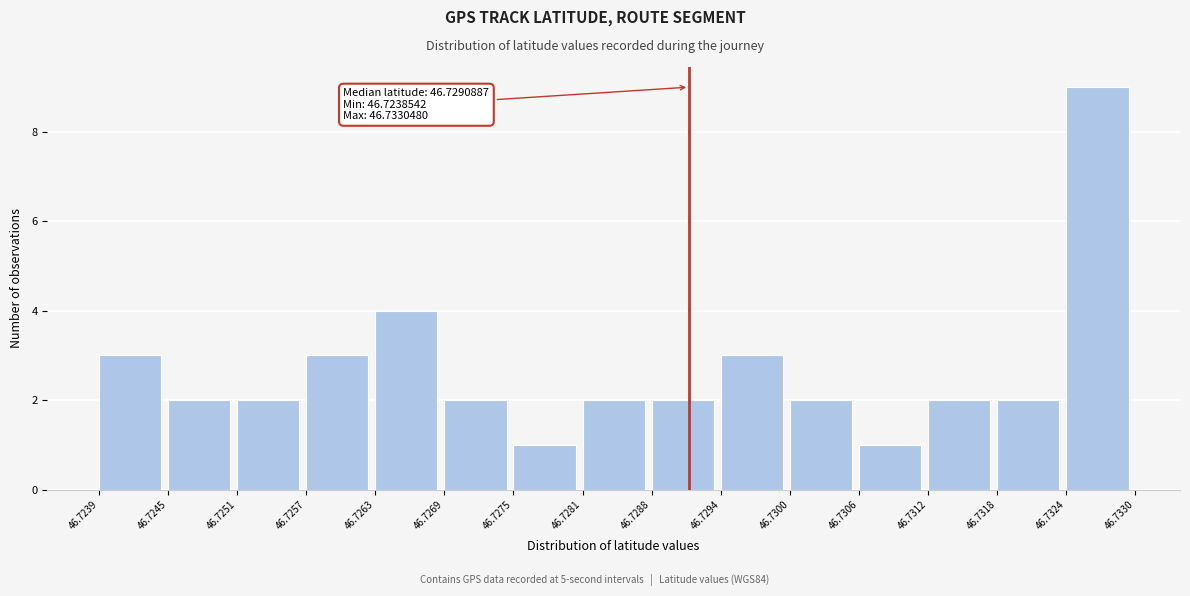

Over which range of the x-axis is the bar tallest?

46.7324 to 46.7330